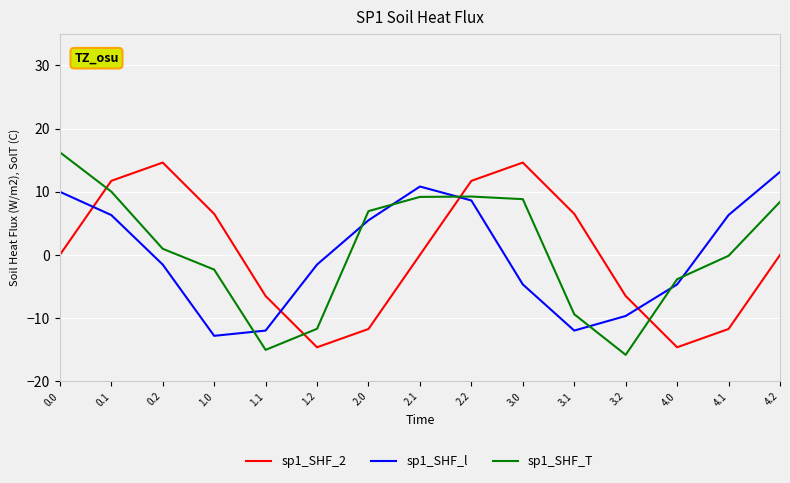

In sp1_SHF_l, how many points are higher than both neighbors (excluding endpoints)?

1